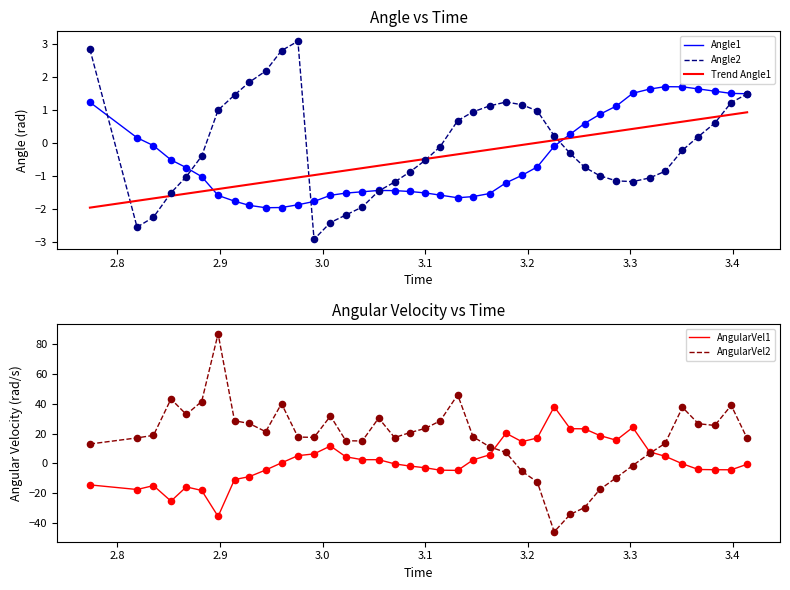

What is the maximum value for Angle1?

1.7